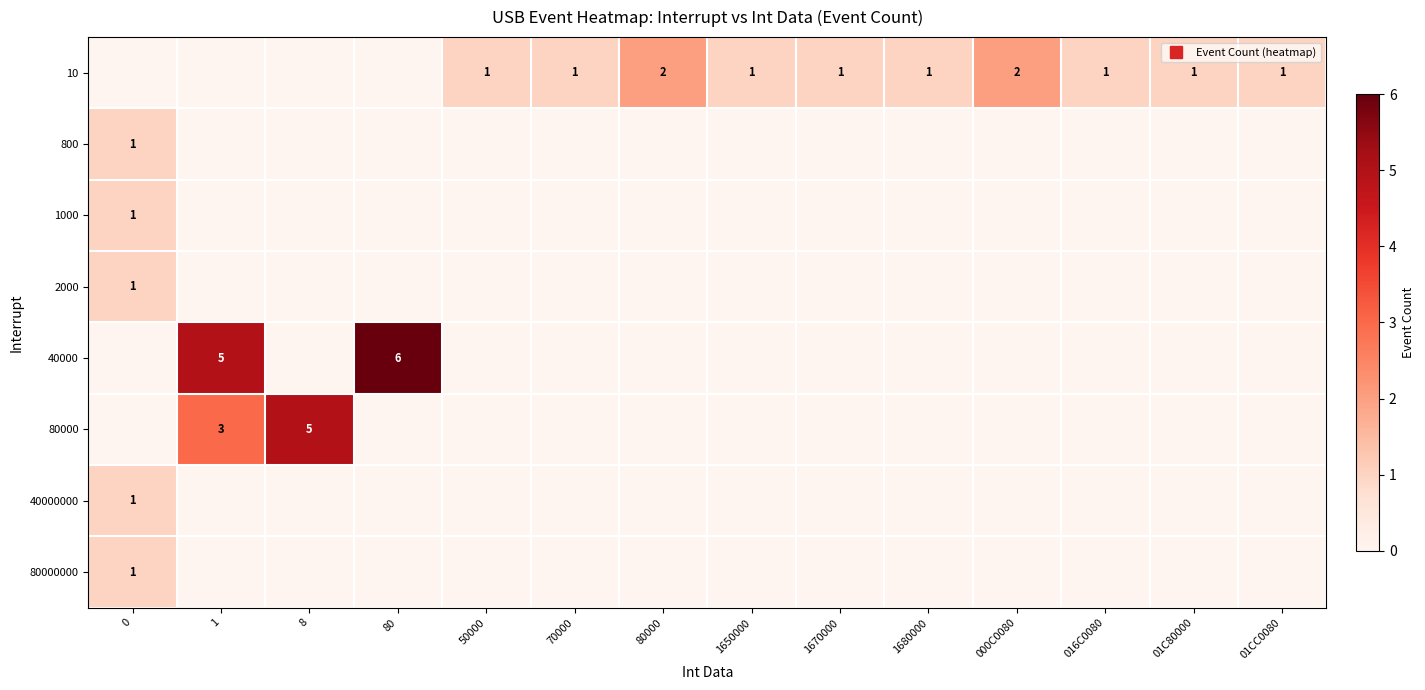

At which category is the sum across all series the highest?

1